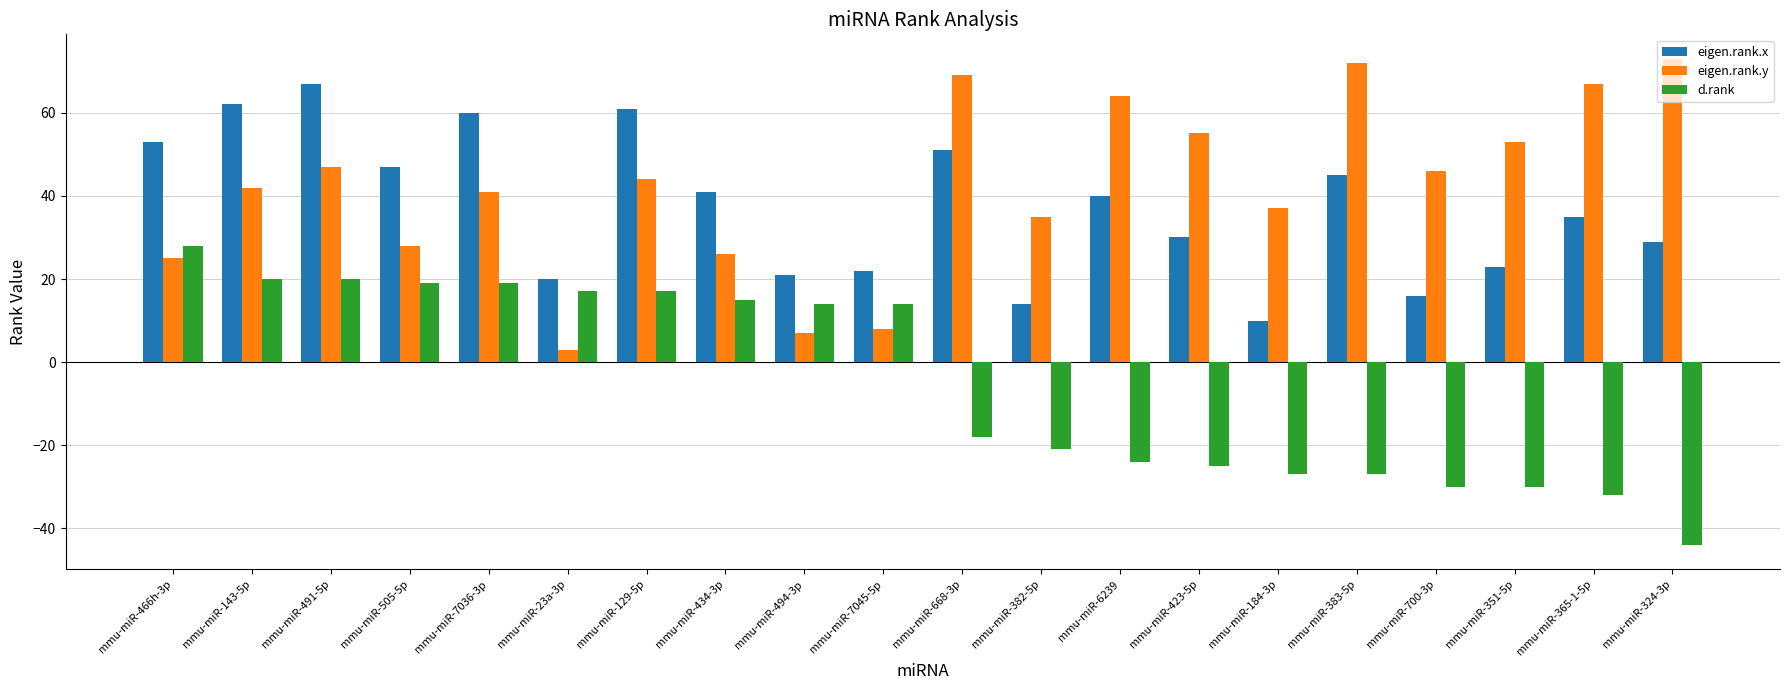

Reading left to right, extract all data points from this chart.

eigen.rank.x: 53	62	67	47	60	20	61	41	21	22	51	14	40	30	10	45	16	23	35	29
eigen.rank.y: 25	42	47	28	41	3	44	26	7	8	69	35	64	55	37	72	46	53	67	73
d.rank: 28	20	20	19	19	17	17	15	14	14	-18	-21	-24	-25	-27	-27	-30	-30	-32	-44